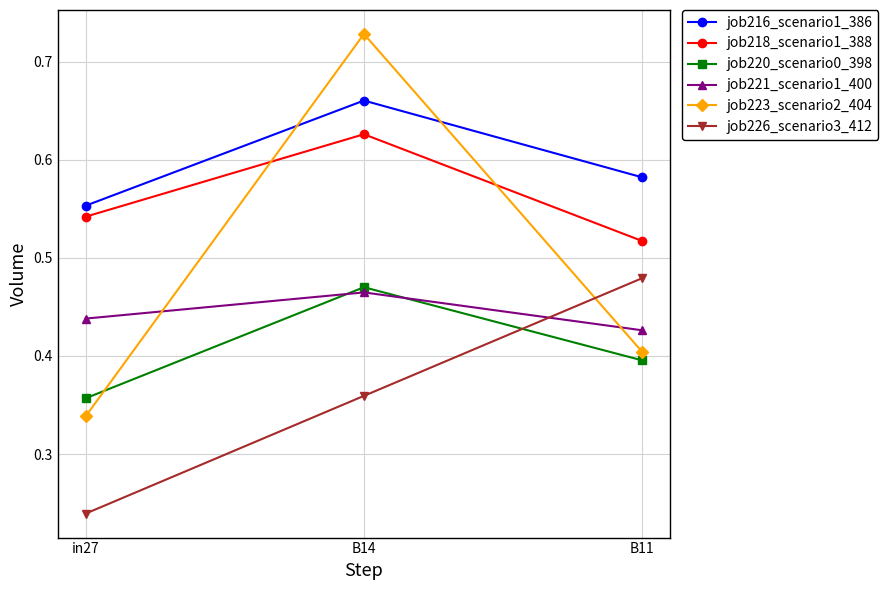

What is the total value across all series at B14?

3.3